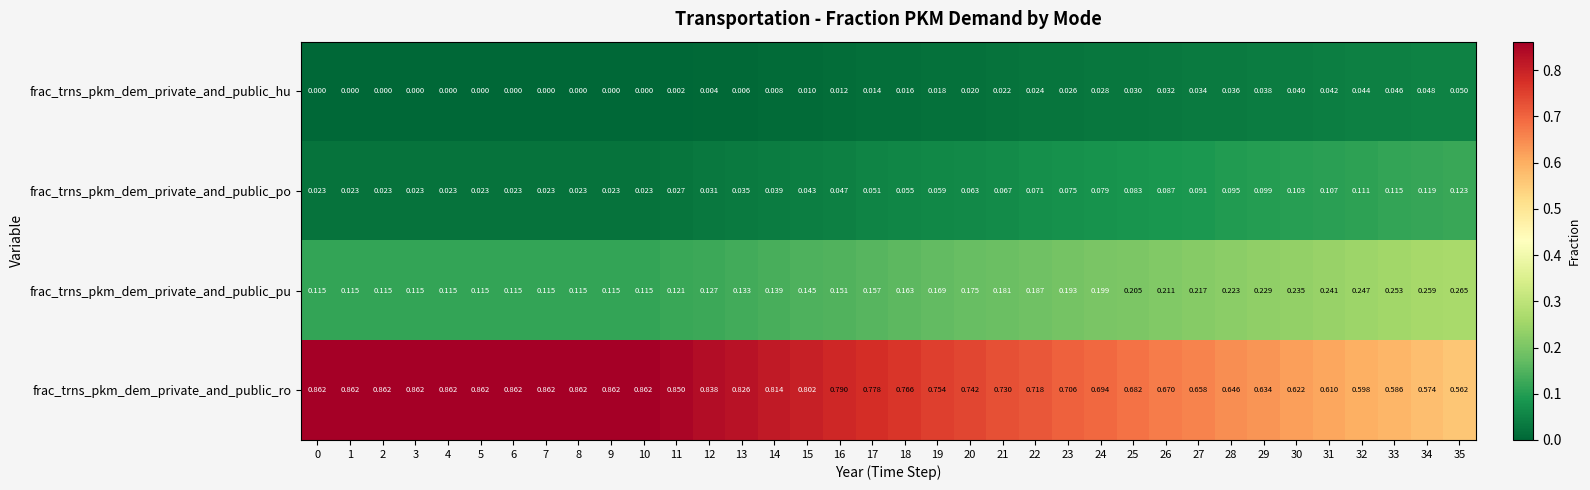

At 33, list the series in order from largest to smallest.

frac_trns_pkm_dem_private_and_public_ro, frac_trns_pkm_dem_private_and_public_pu, frac_trns_pkm_dem_private_and_public_po, frac_trns_pkm_dem_private_and_public_hu